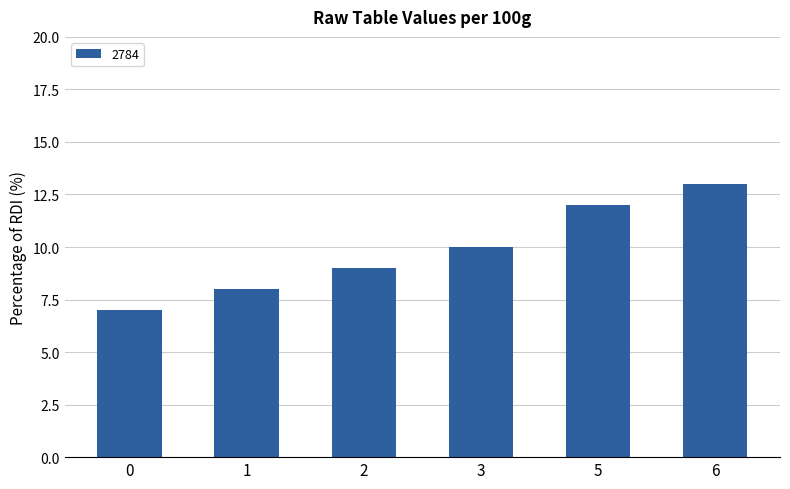

The chart shows a value of 14 at 2. True or false?

False